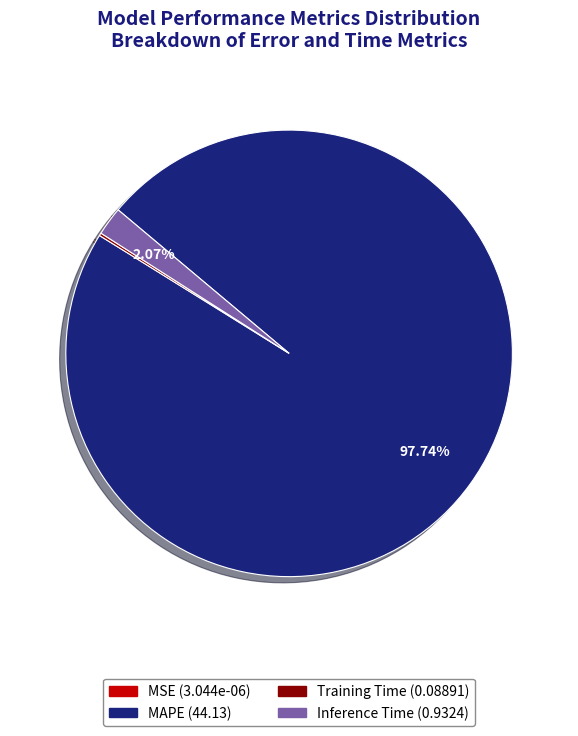

What is the largest slice in the pie chart?

MAPE